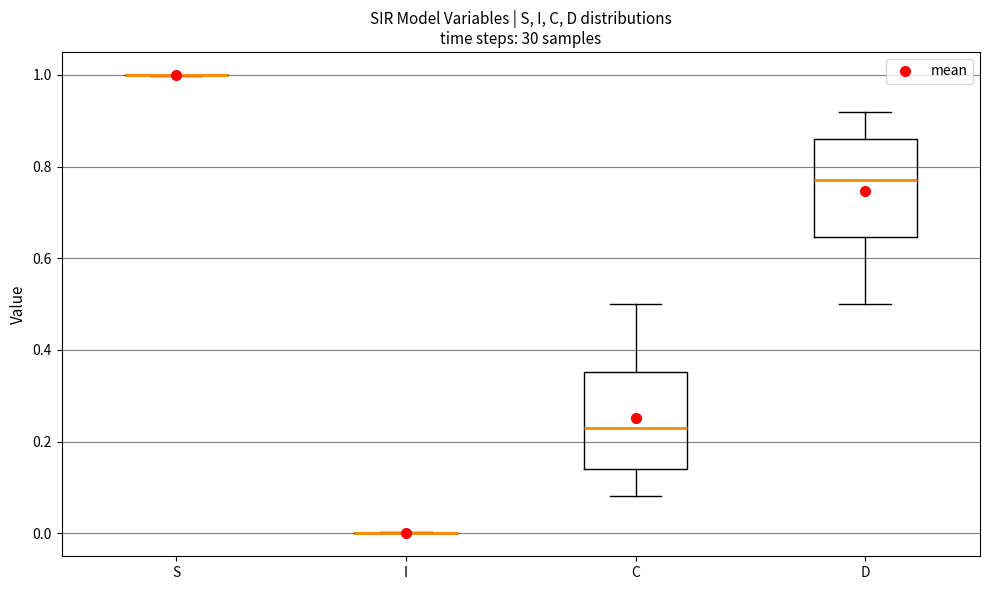

Reading left to right, read every box against the y-axis: the position of its median line, the range the box covers, and the ends of its whiskers. The values are not printed on the chart, so give them approximately, as read against the axis.

S: box collapsed to a line at 1.00, whiskers 1.00 to 1.00
I: box collapsed to a line at 0.00, whiskers 0.00 to 0.00
C: median 0.22, box 0.14 to 0.36, whiskers 0.08 to 0.50
D: median 0.78, box 0.64 to 0.86, whiskers 0.50 to 0.92